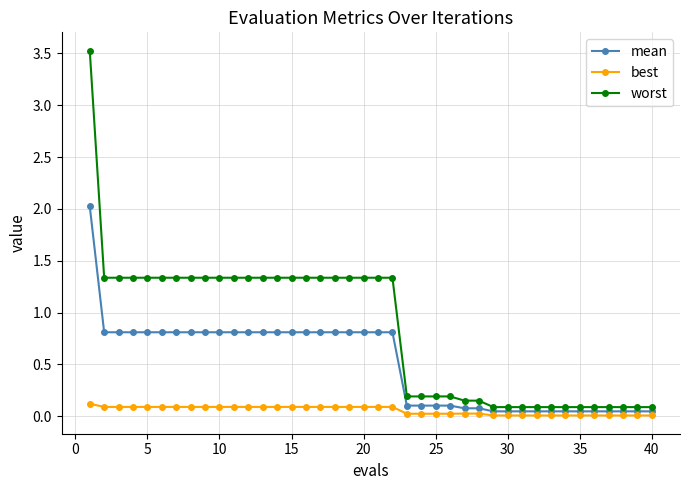

Which series has the largest range (max minus min)?

worst